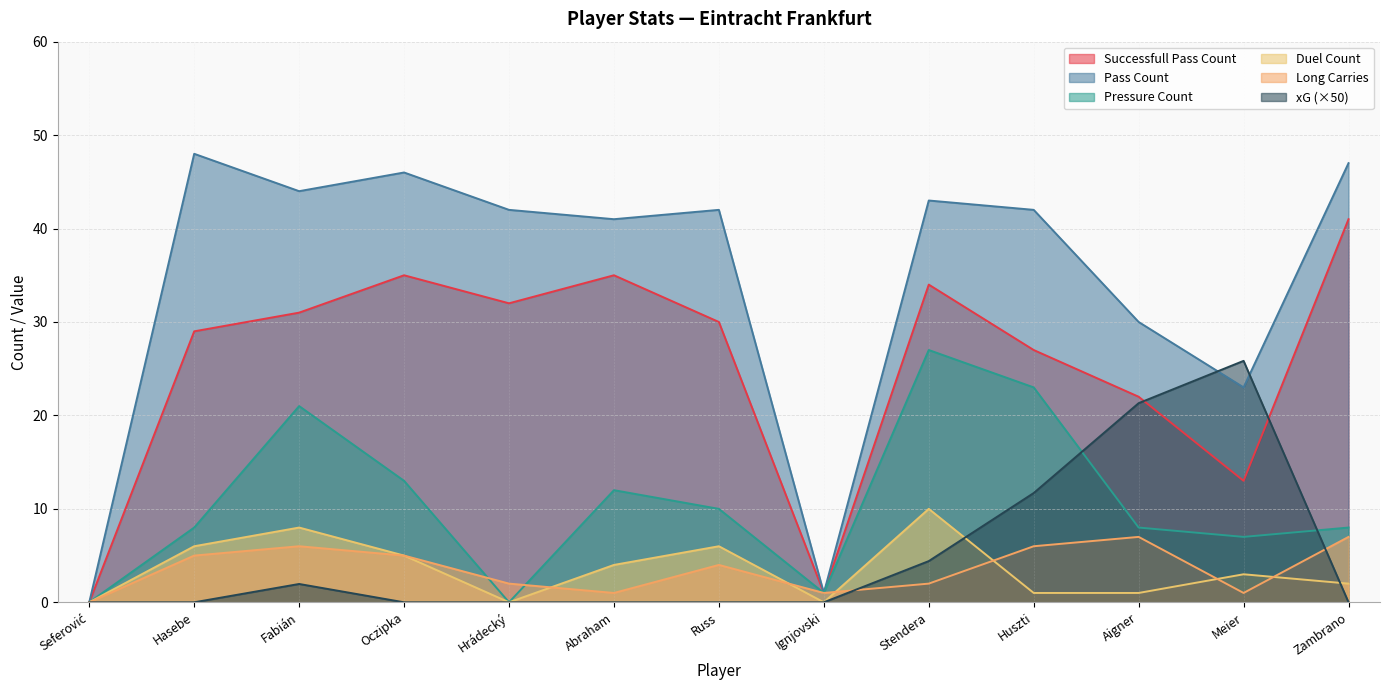

Between Abraham and Ignjovski, which series saw the biggest shift?

Pass Count